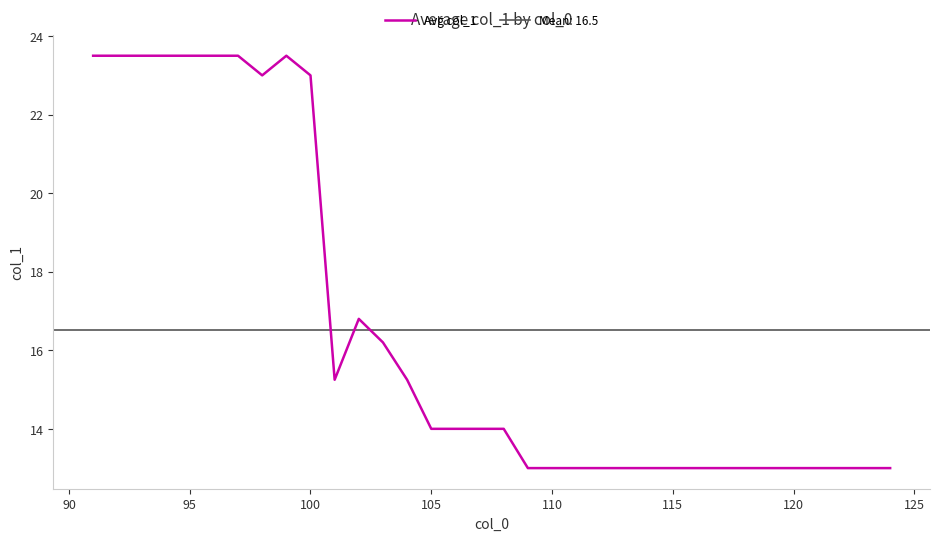

What is the average value?

16.5